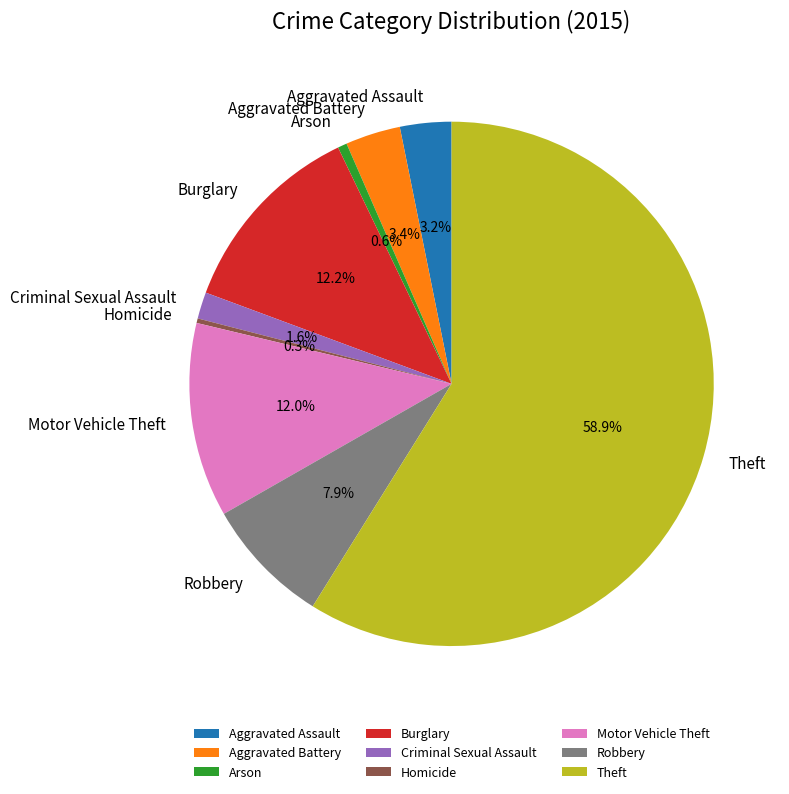

To the nearest percent, what is the difference between the largest and smallest slice percentages?

59%